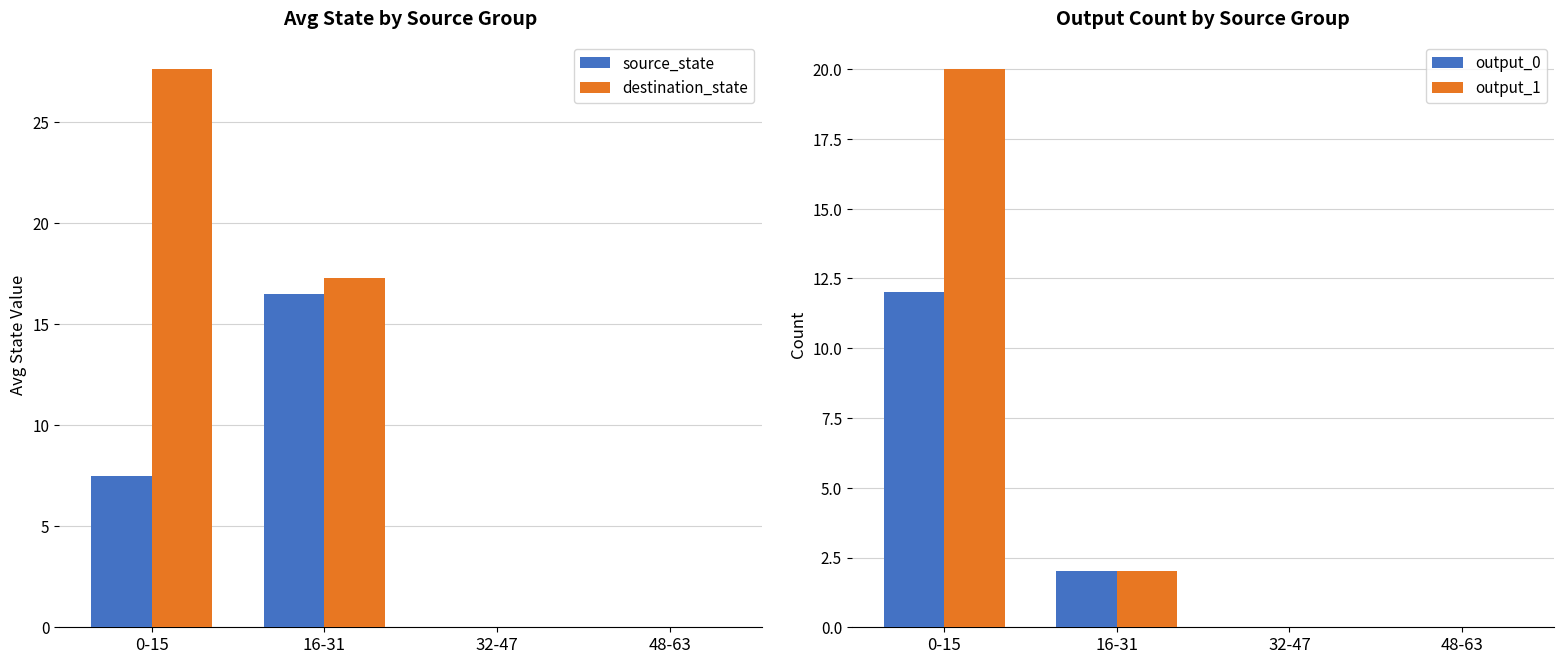

How many data points in destination_state are less than 17?

2